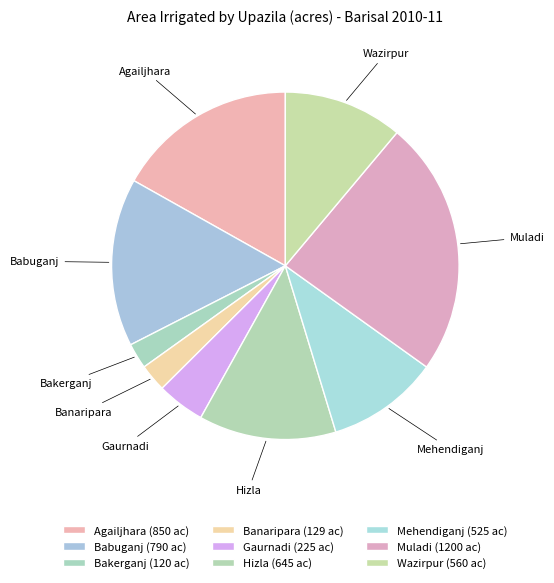

Combined, do Banaripara and Babuganj account for over 50%?

No